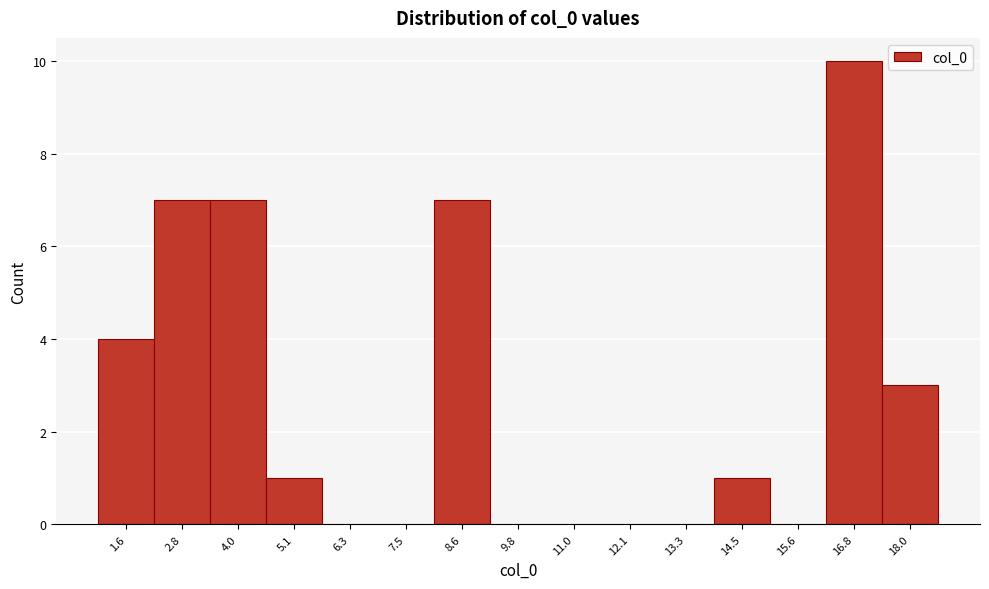

Reading left to right, transcribe this chart: for each bar, give the range it covers on the x-axis and its height. Neither the bar edges nor the heights are printed on the chart, so give them approximately, as read against the axes.

1.0 to 2.2: 4
2.2 to 3.4: 7
3.4 to 4.6: 7
4.6 to 5.8: 1
5.8 to 6.8: 0
6.8 to 8.0: 0
8.0 to 9.2: 7
9.2 to 10.4: 0
10.4 to 11.6: 0
11.6 to 12.8: 0
12.8 to 13.8: 0
13.8 to 15.0: 1
15.0 to 16.2: 0
16.2 to 17.4: 10
17.4 to 18.6: 3